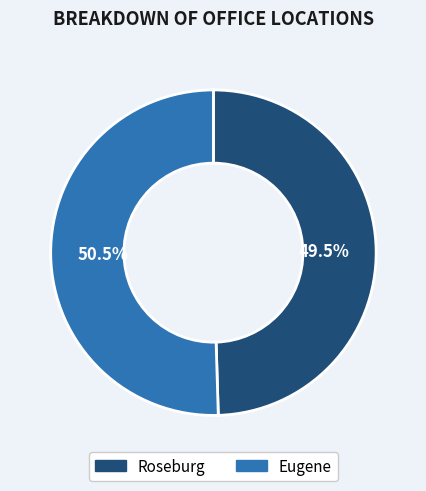

Which slice is the largest?

Eugene